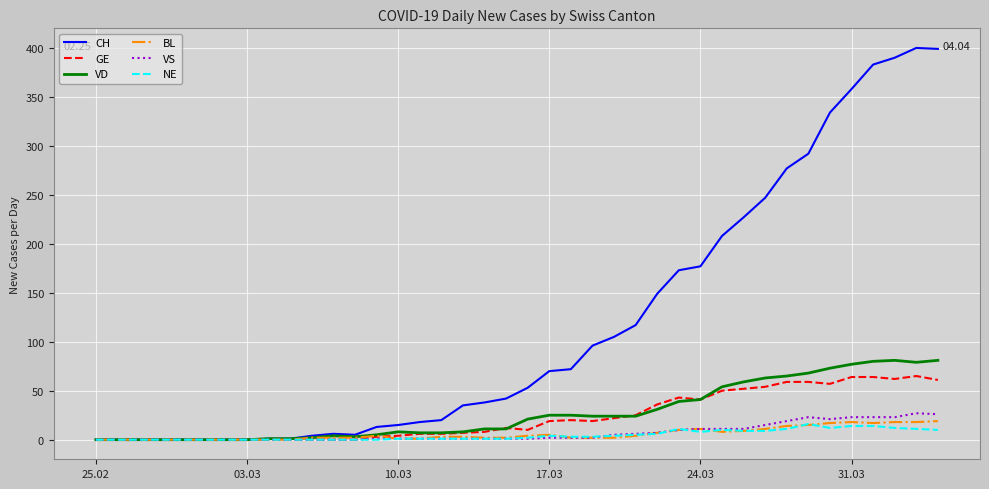

What is the greatest value displayed?

400